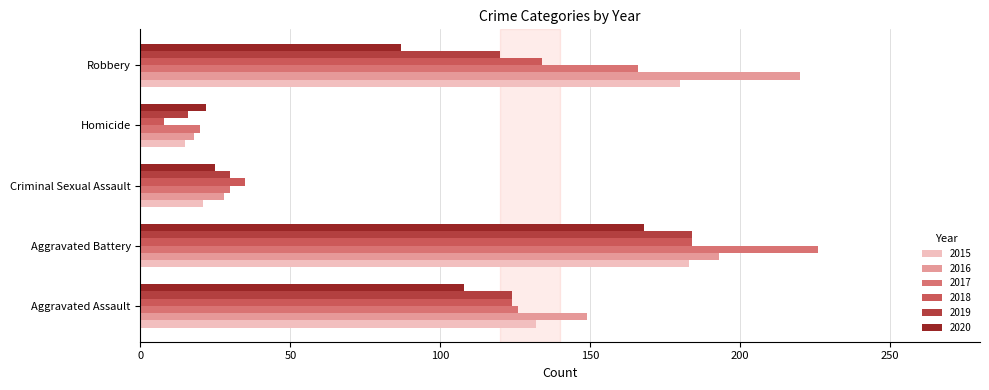

How many distinct data groups are displayed?

6